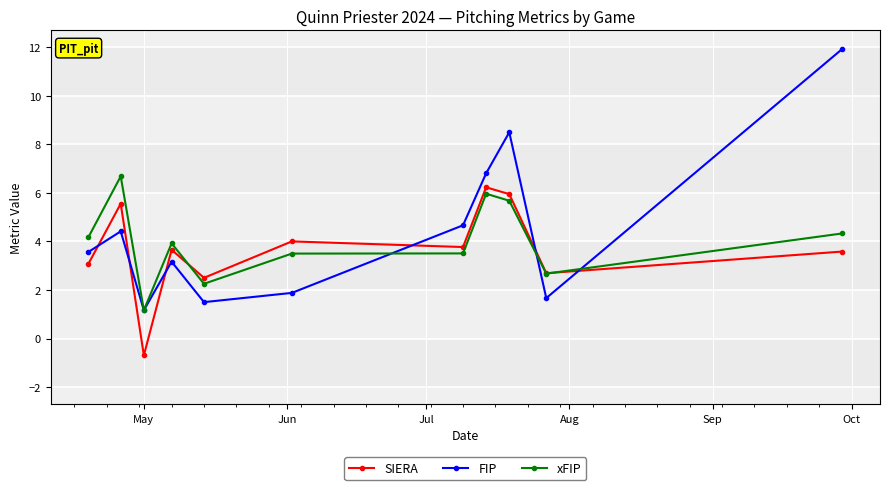

What is the value of the SIERA point at the 6th from the left?

4.0